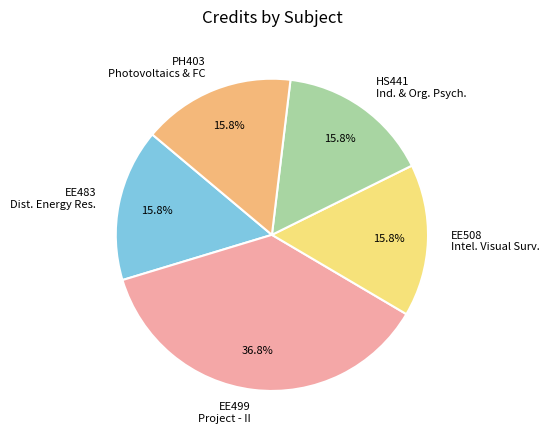

To the nearest percent, what percentage of the pie is EE499 Project - II?

37%